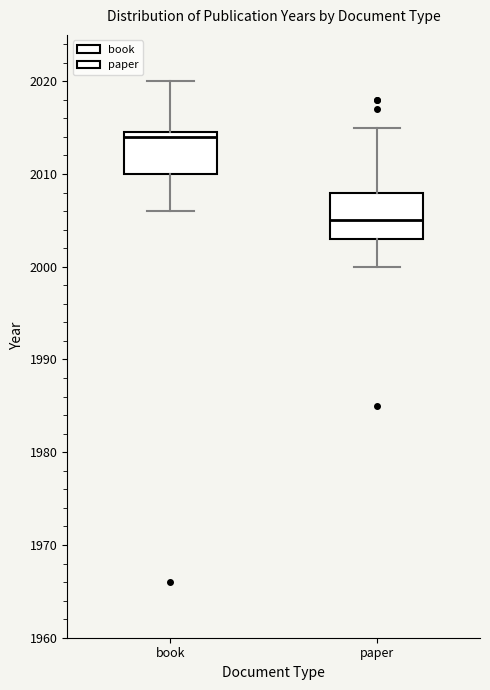

Reading left to right, transcribe this box plot: for each box, give where its median line is, the range the box spans, and where its two whiskers end, as read against the y-axis. The values are not printed on the chart, so give them approximately, as read against the axis.

book: median 2014, box 2010 to 2015, whiskers 2006 to 2020
paper: median 2005, box 2003 to 2008, whiskers 2000 to 2015